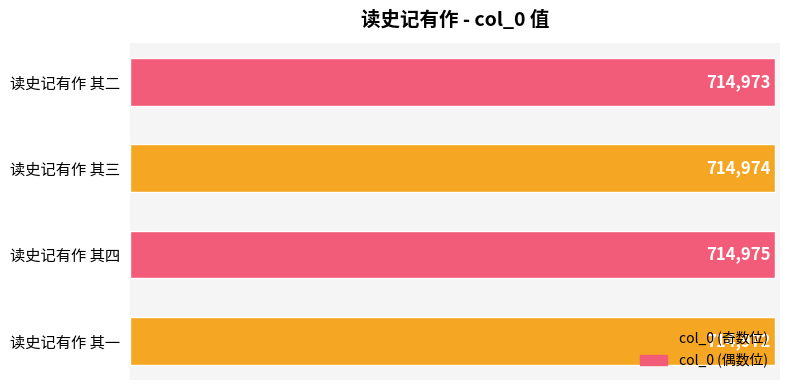

Count the number of data series in this chart.

1